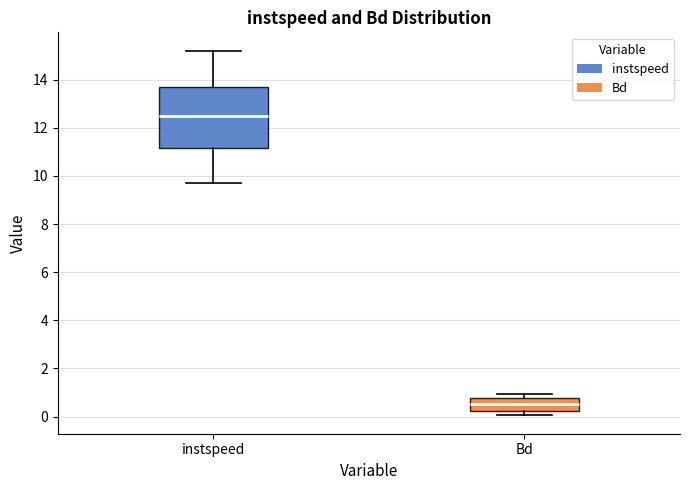

Where is the lower edge of the box for Bd on the y-axis? The values are not printed on the chart, so give them approximately, as read against the axis.

0.2